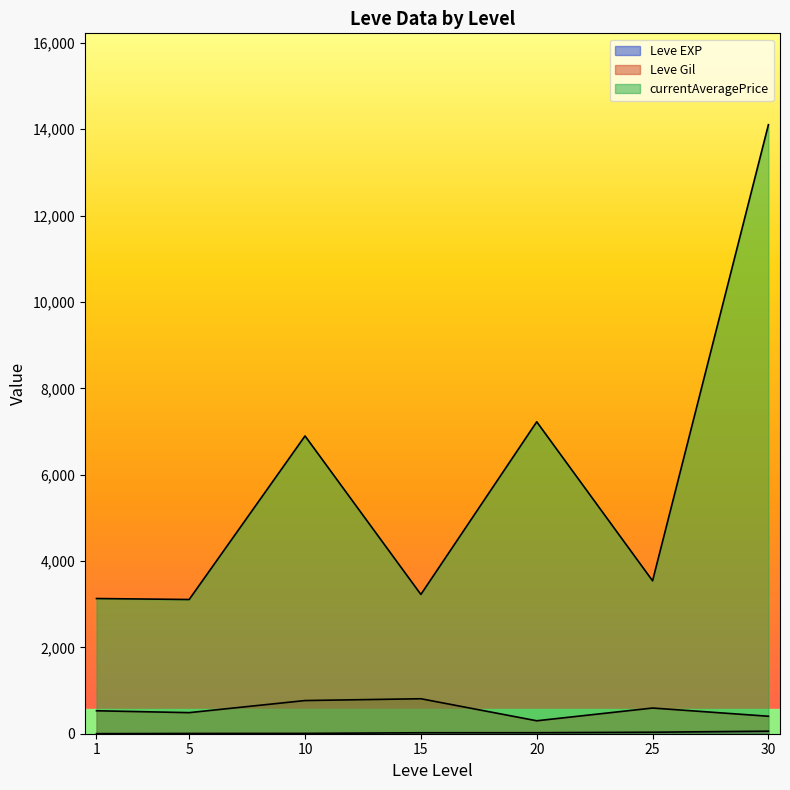

At which category does the chart reach its minimum across all series?

1